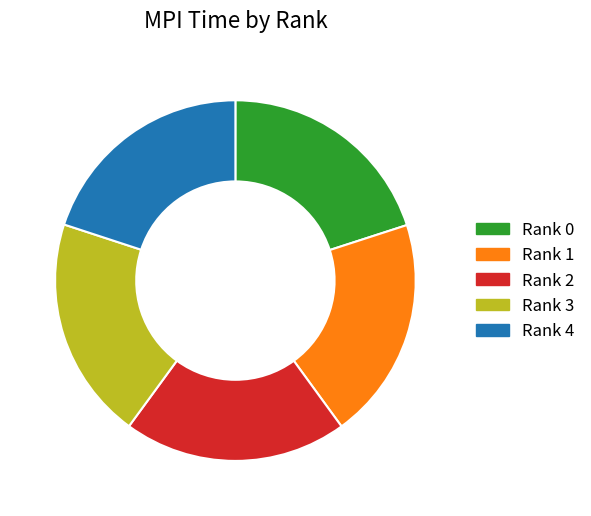

Does any single category account for the majority?

No